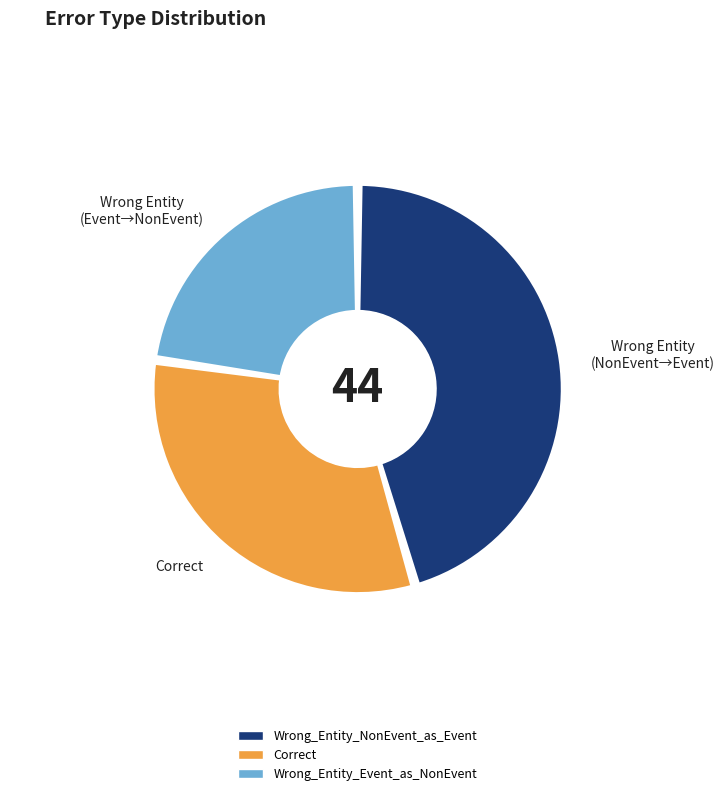

Do Correct and Wrong_Entity_NonEvent_as_Event together represent more than half of the pie?

Yes